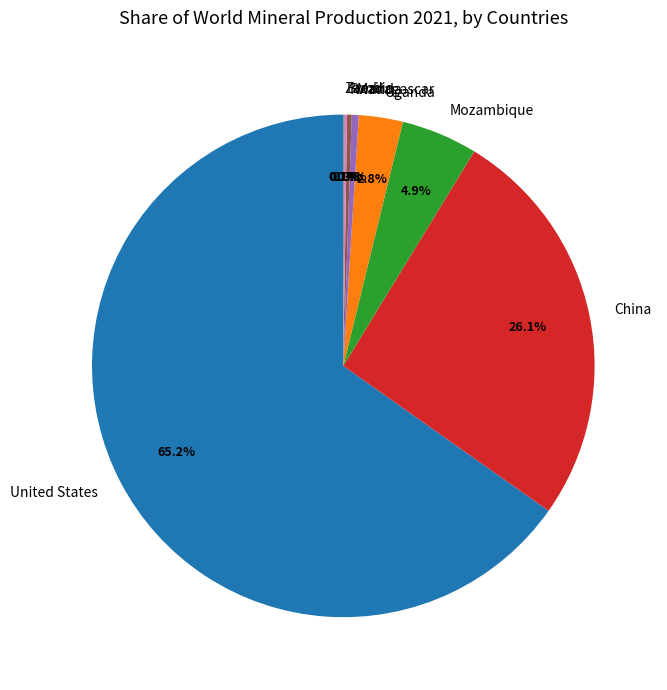

Which has a higher value, China or Mozambique?

China